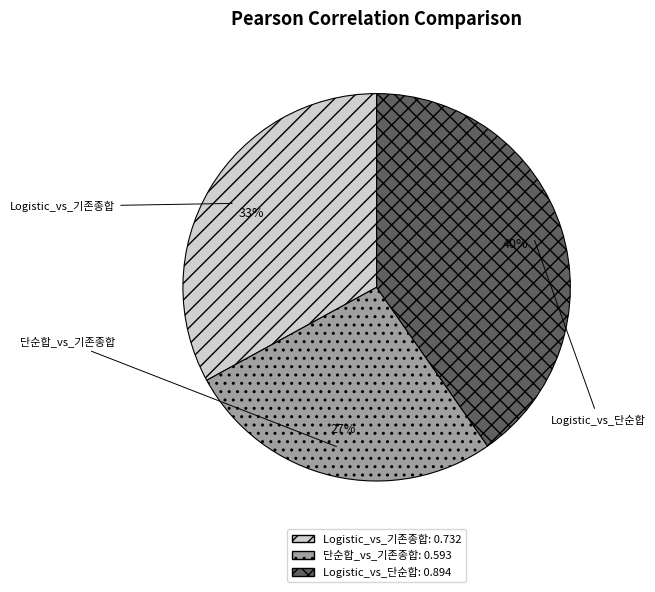

Rank the categories by value from highest to lowest.

Logistic_vs_단순합, Logistic_vs_기존종합, 단순합_vs_기존종합